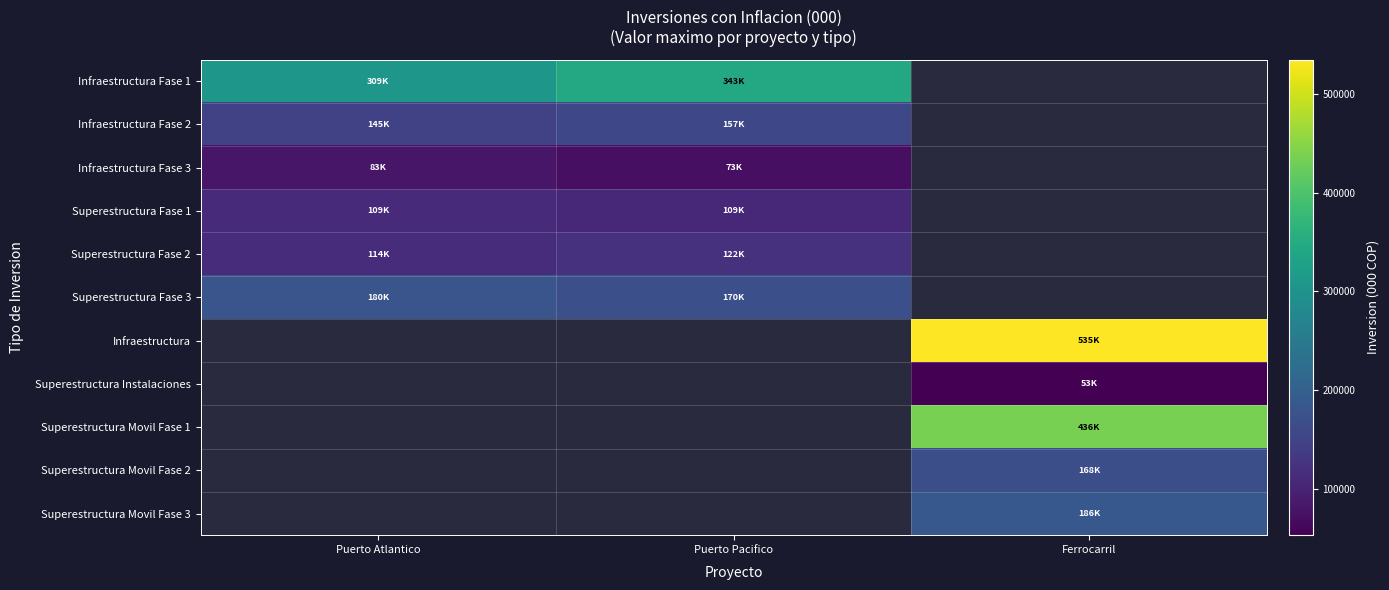

At how many categories does at least one series exceed 254040?

3